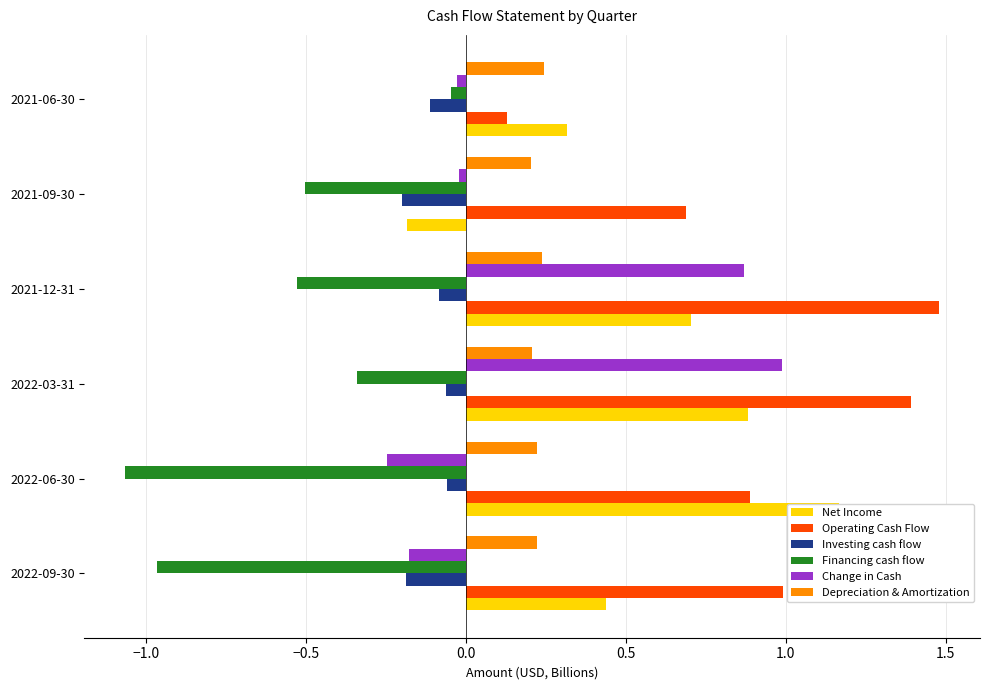

Is it true that Depreciation & Amortization equals 0.3 at 2022-06-30?

False